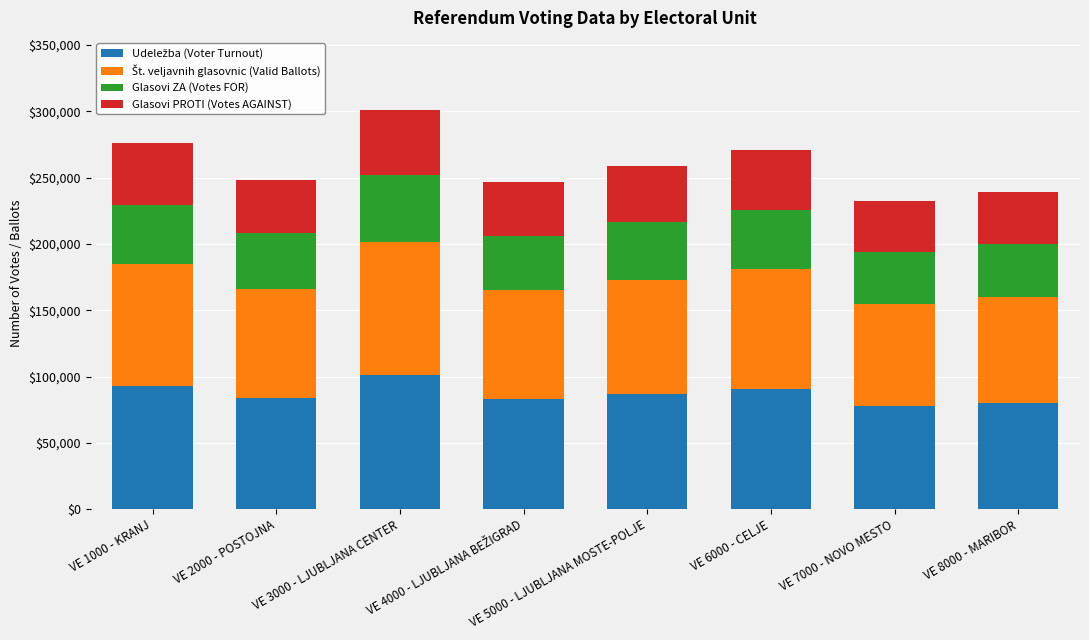

What is the total value across all series at VE 6000 - CELJE?

270600